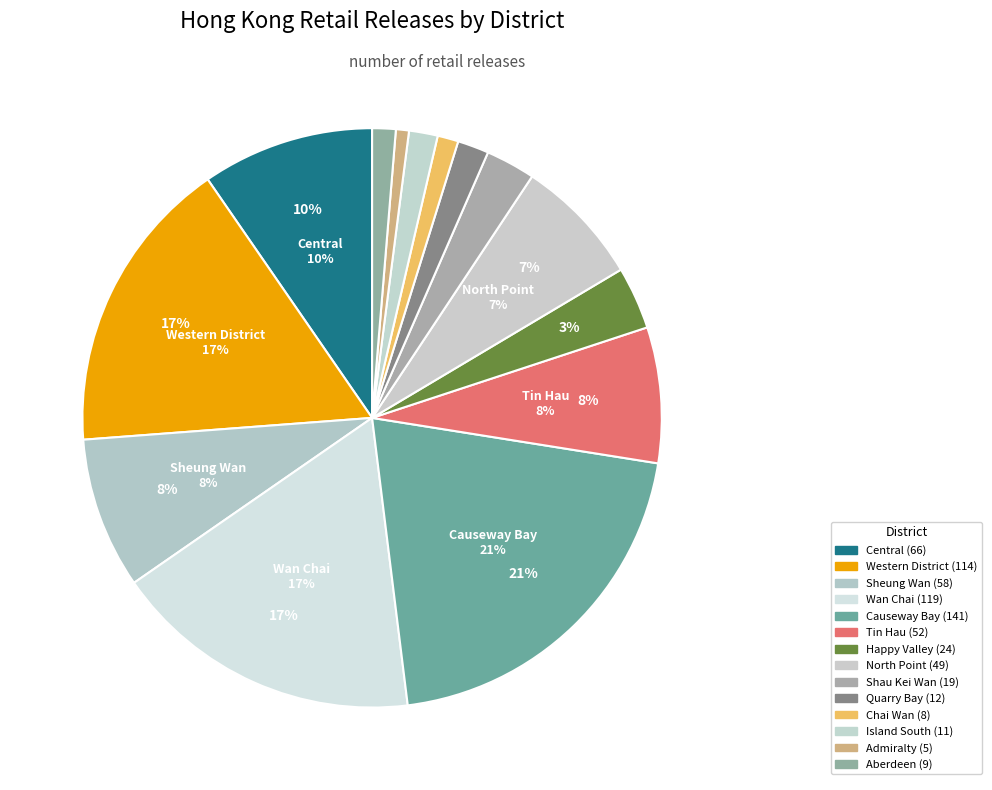

Count the number of slices in the pie.

14